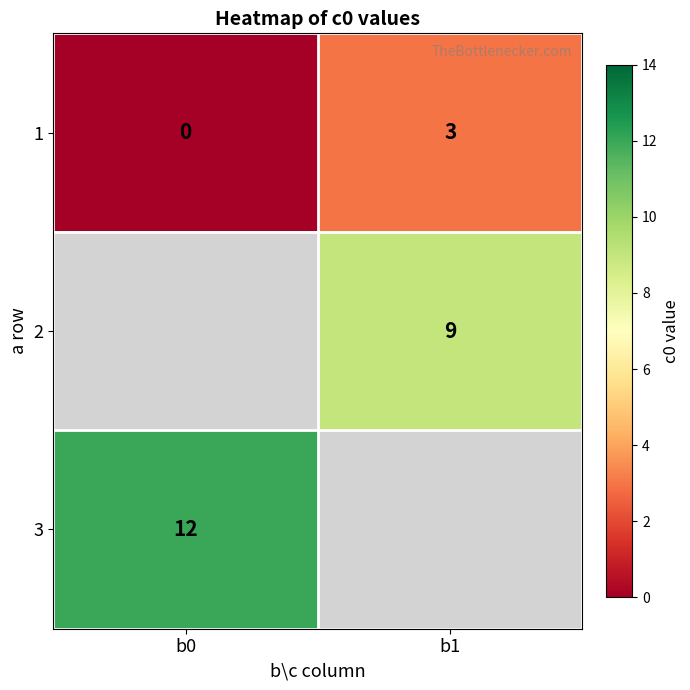

At which label is 1 closest to 1?

b0